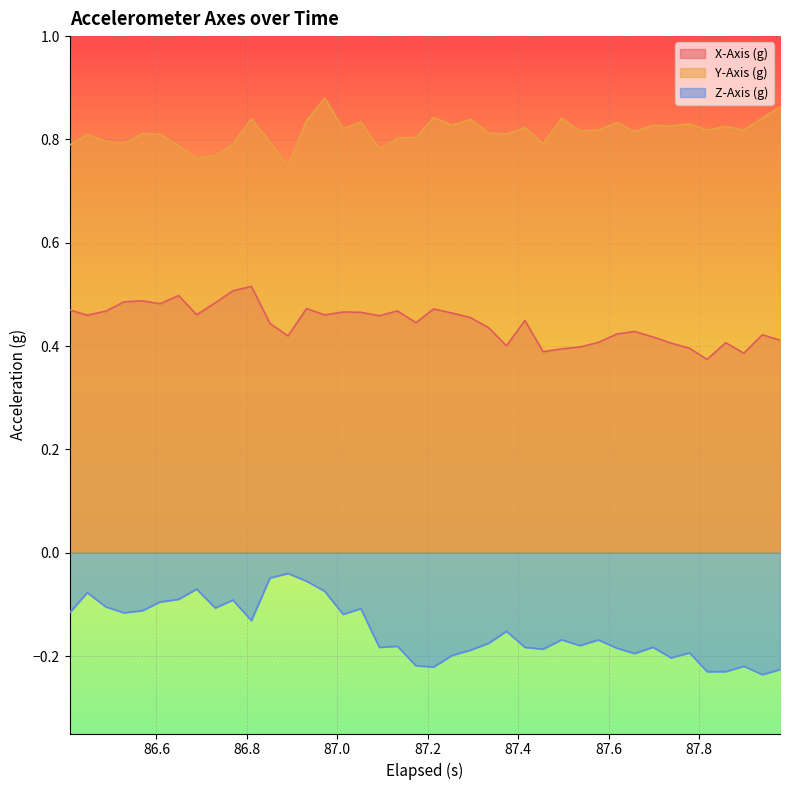

How many series are shown in this chart?

3